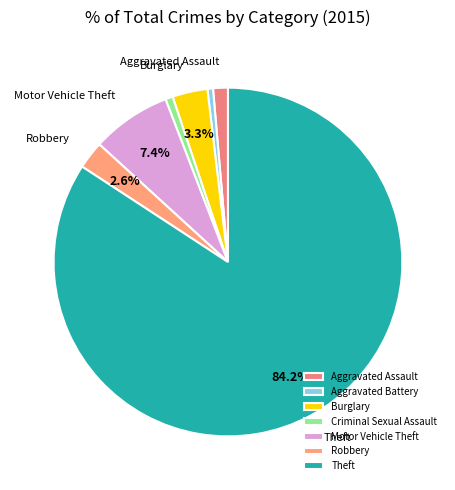

To the nearest percent, what percentage of the pie is Criminal Sexual Assault?

1%